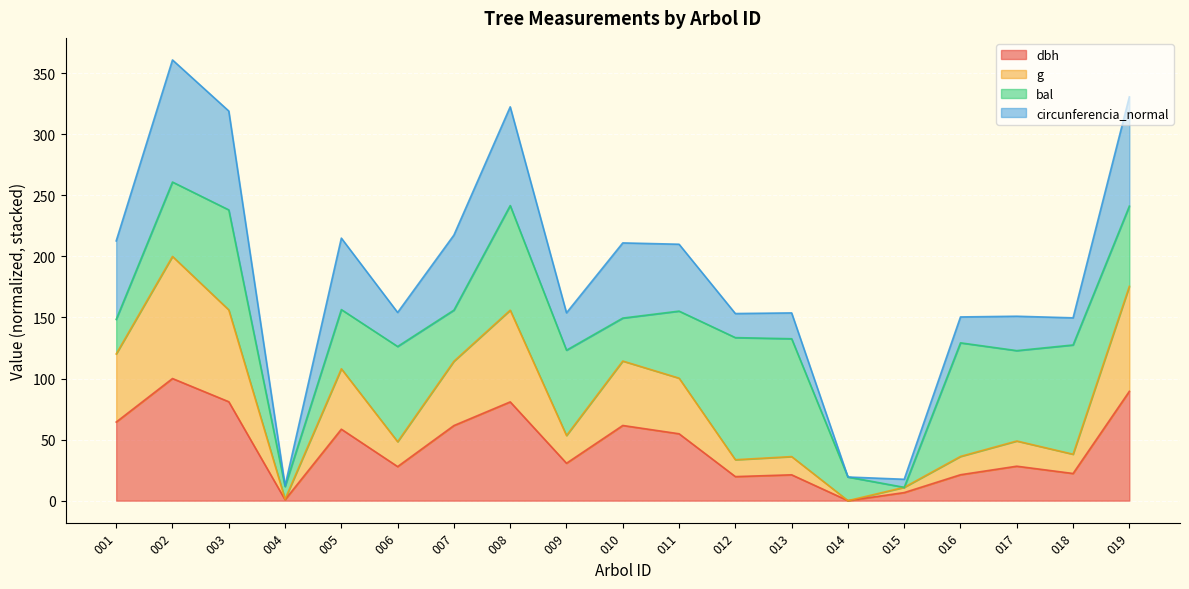

What is the total value across all series at 009?

153.8